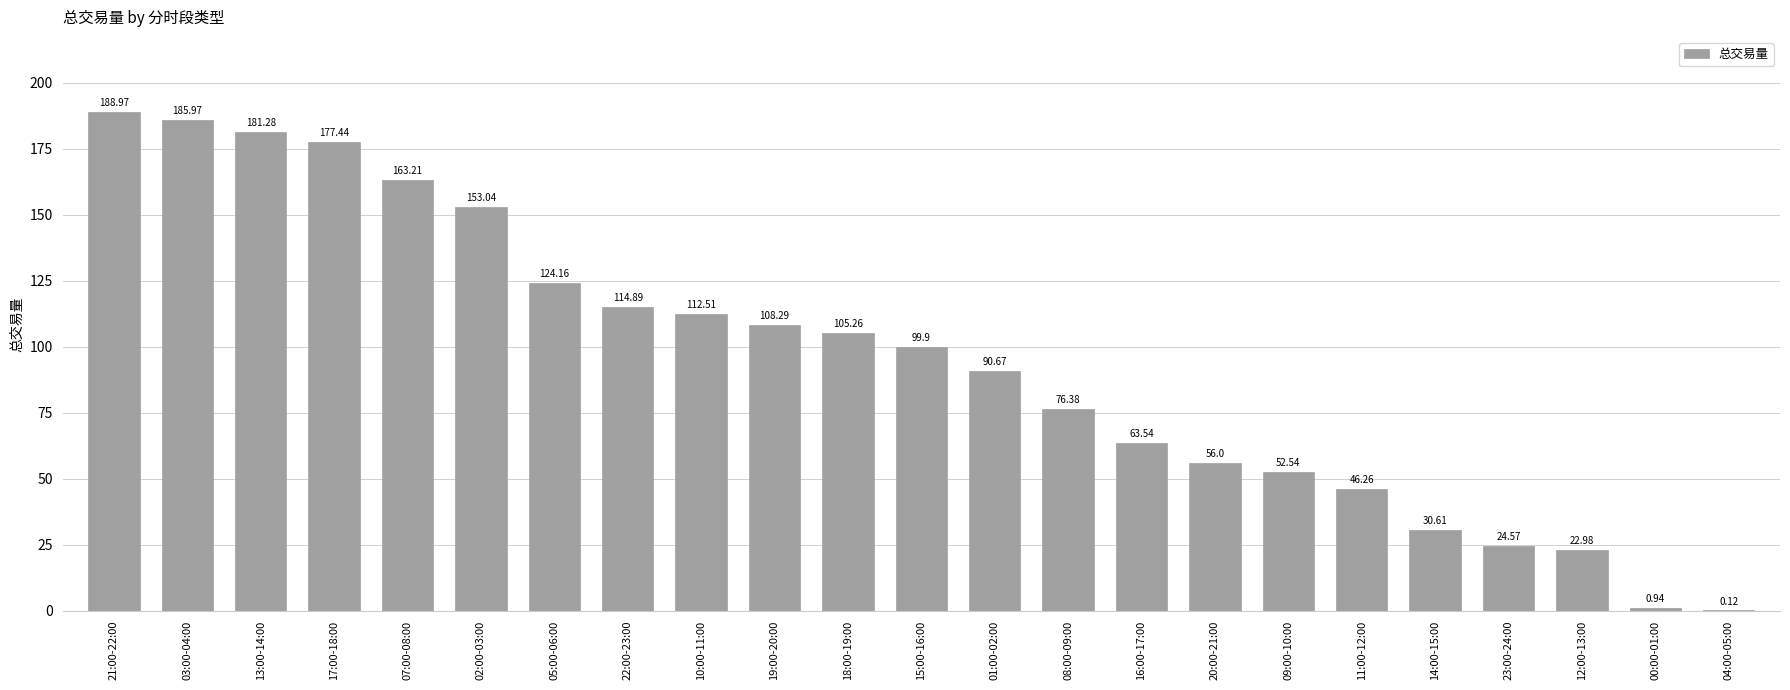

Approximately how many times larger is the value at 07:00-08:00 compared to 10:00-11:00?

1.5